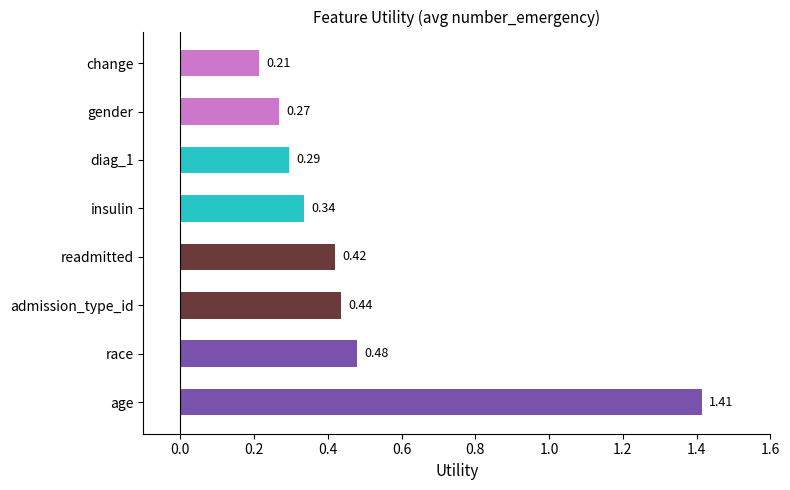

Which label corresponds to the largest value in the chart?

age